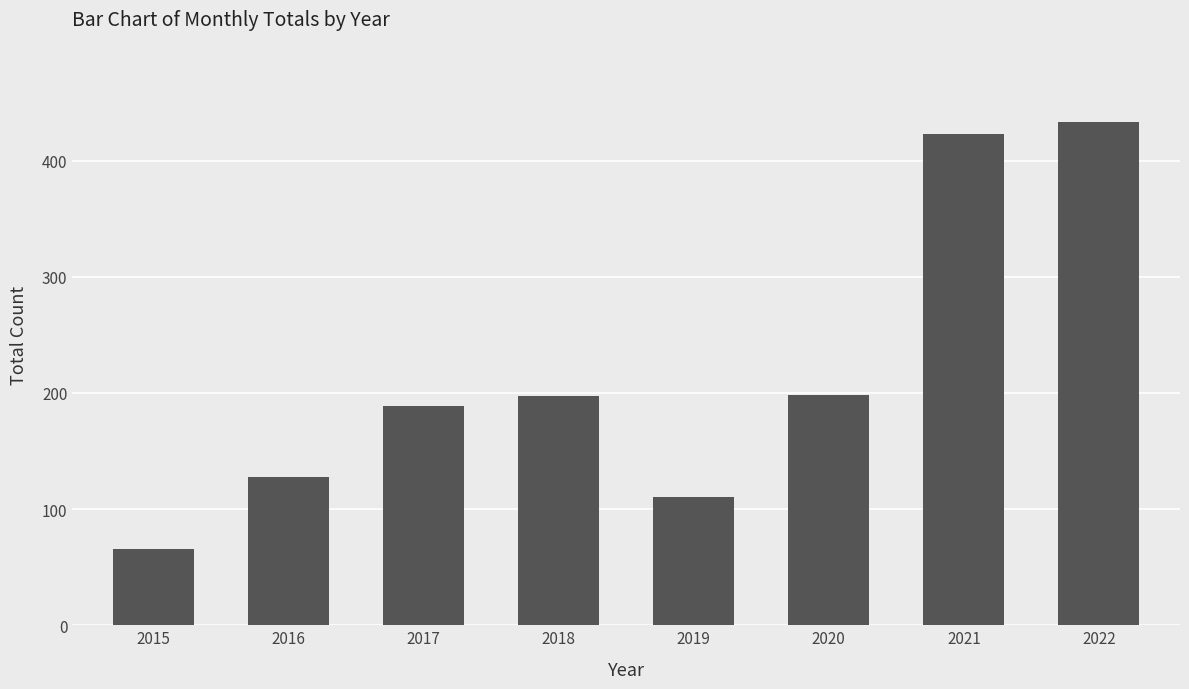

What value does the data have at 2018?

197